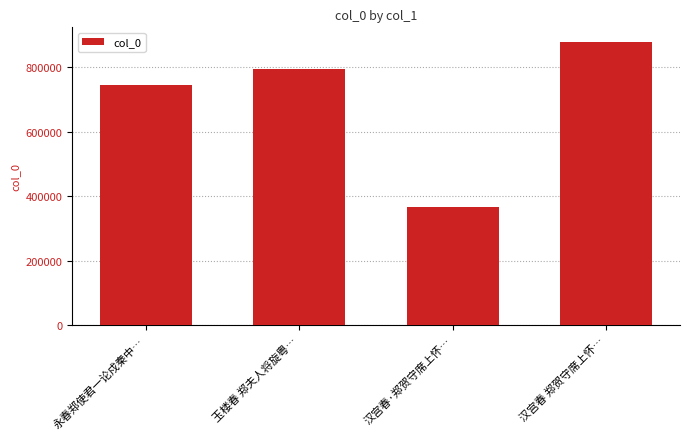

Which category has the lowest value across all series?

汉宫春·郑贺守席上怀…